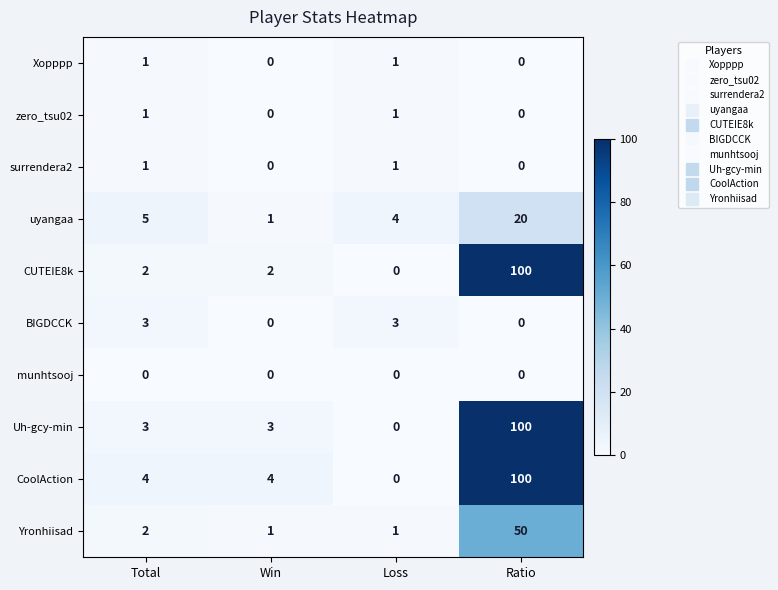

Between Win and Loss, which series saw the biggest shift?

CoolAction